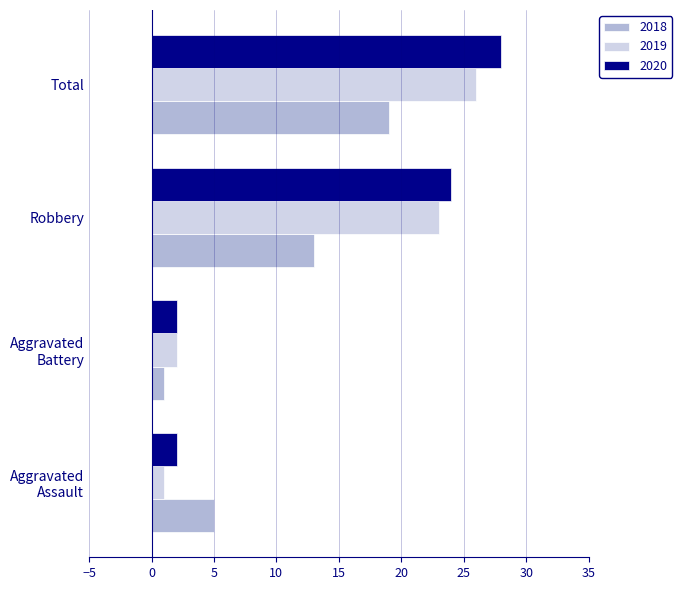

What is the difference between the highest and lowest values at Total?

9